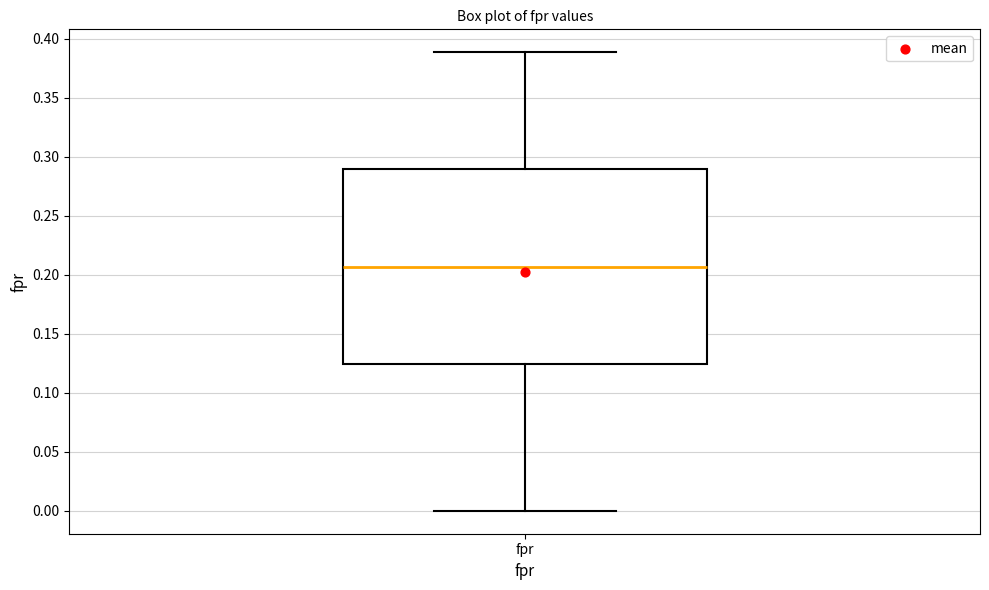

Where does the median line of the box for fpr sit on the y-axis? The values are not printed on the chart, so give them approximately, as read against the axis.

0.205